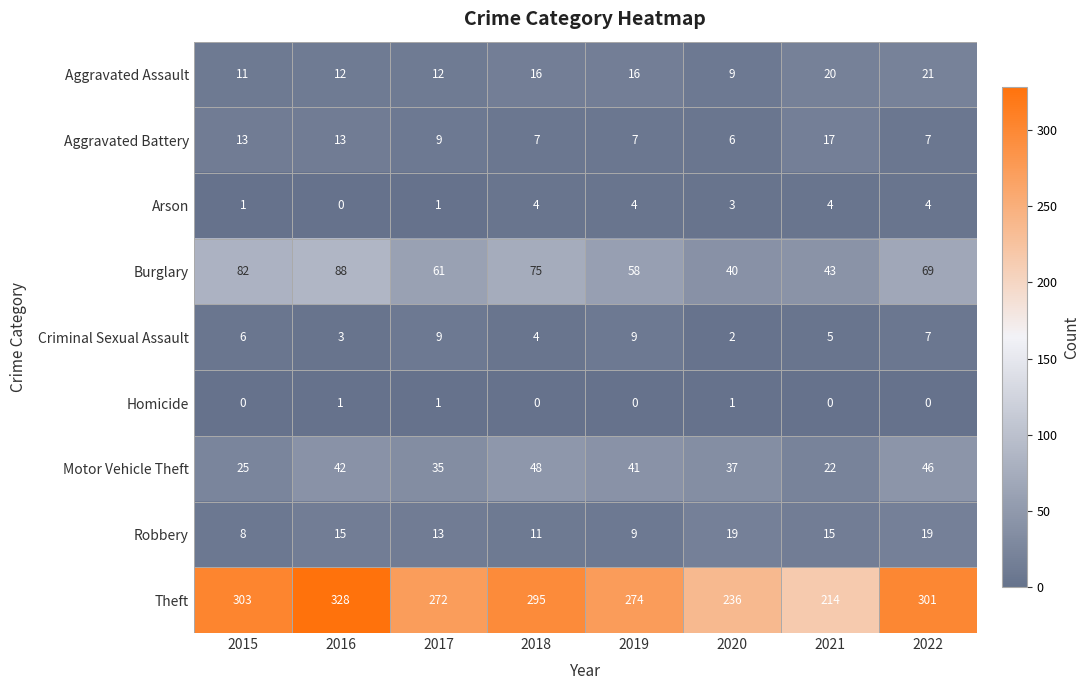

What is the spread (max minus min) of values at 2018?

295